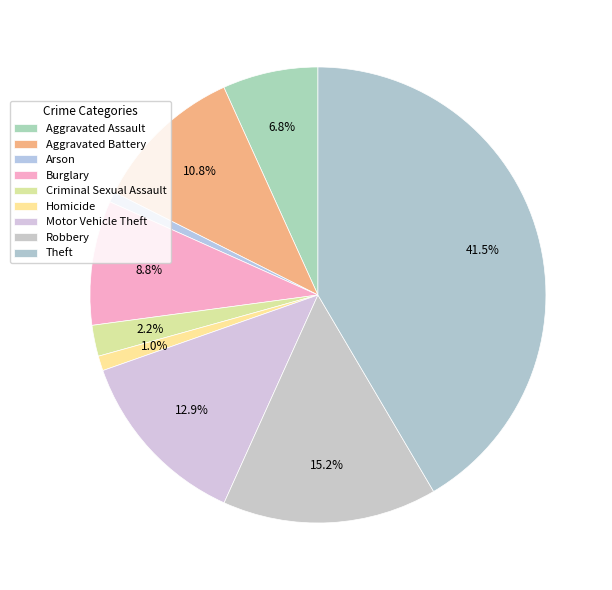

What percentage is NOT represented by Motor Vehicle Theft?

87.1%